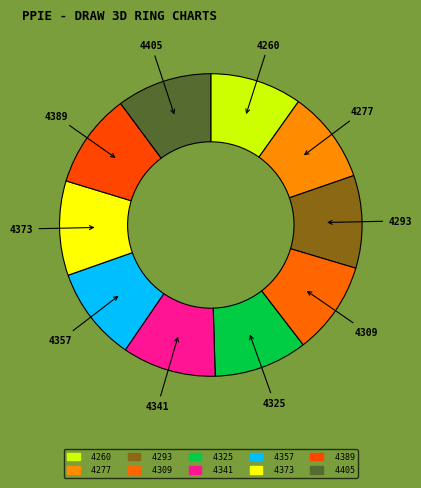

How many slices are in this pie chart?

10